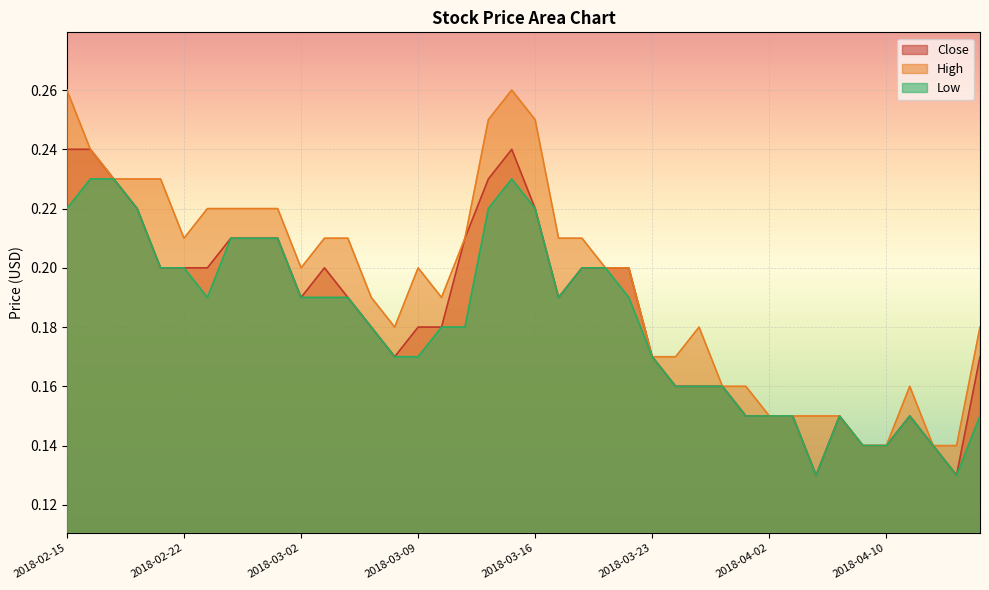

What is the maximum value for High?

0.3